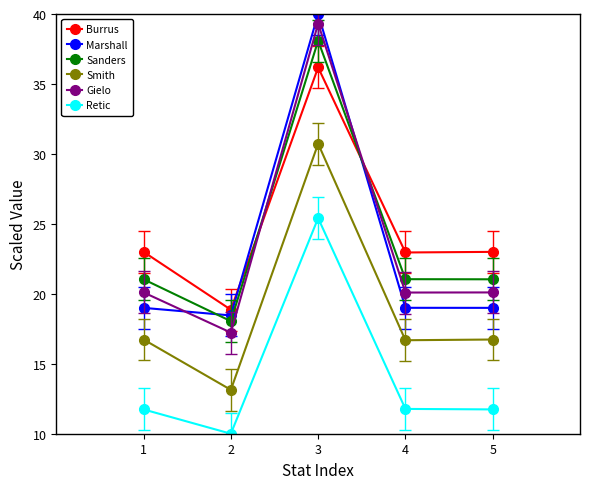

How many series are shown in this chart?

6